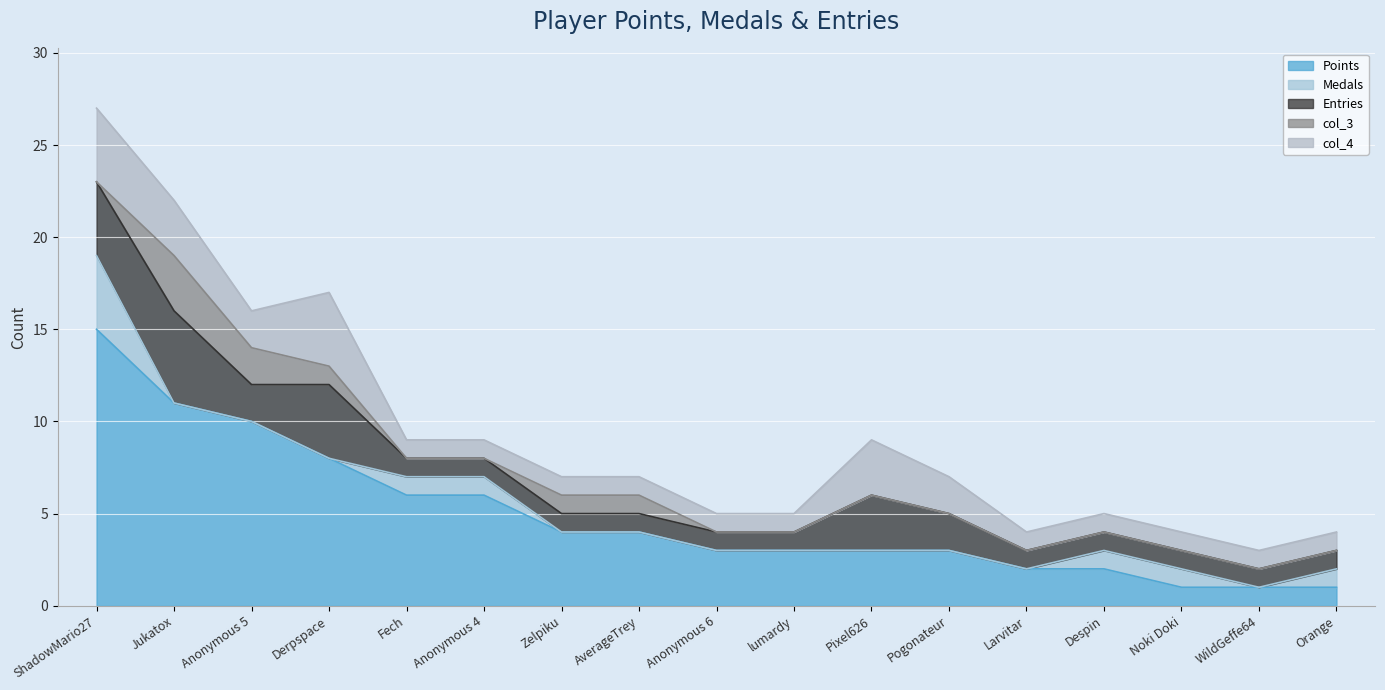

What is the maximum value for Points?

15